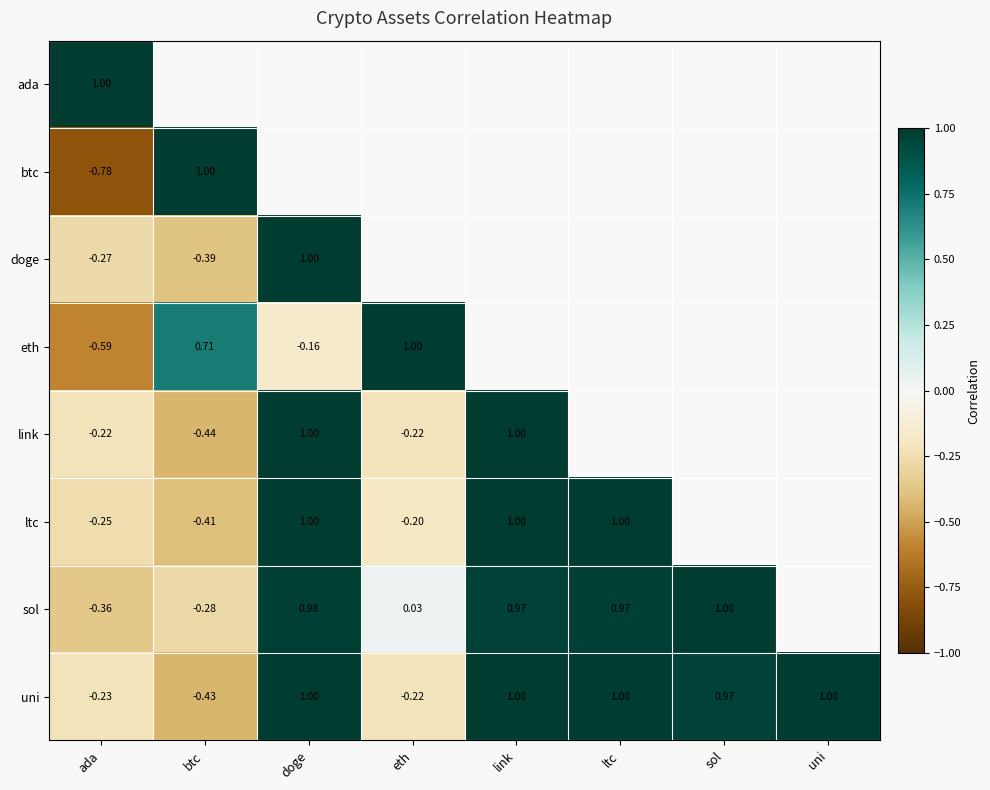

At which label is uni closest to 0?

eth